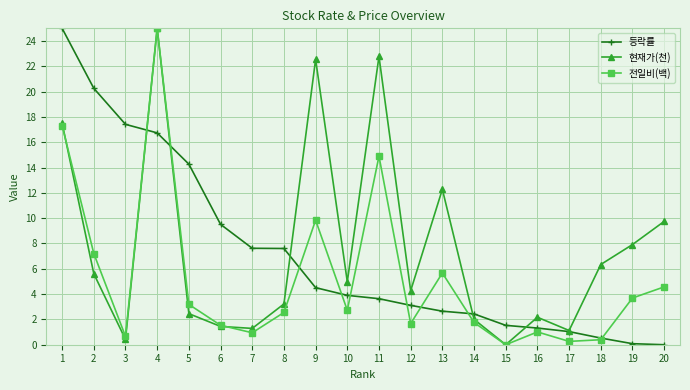

What is the difference between the 현재가(천) values at 6 and 16?

0.7